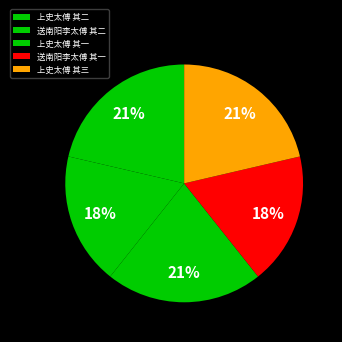

How many segments does this pie chart have?

5